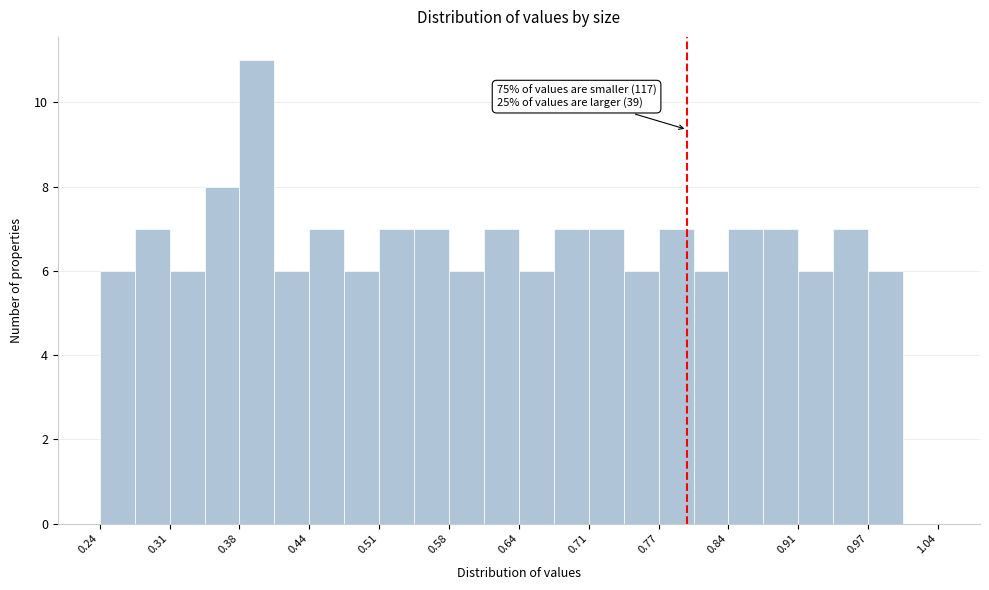

Read against the x-axis, roughly where is the centre of the tallest bar?

0.39